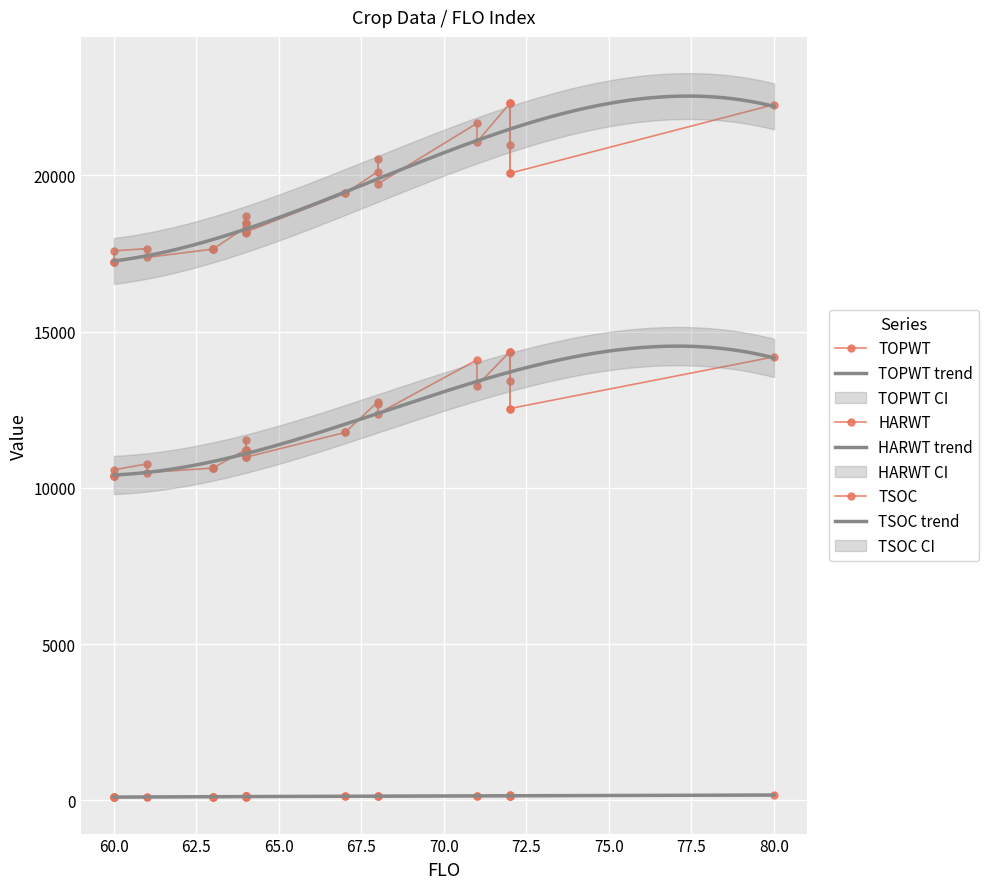

True or false: HARWT has more than 1 points higher than both neighbors.

True